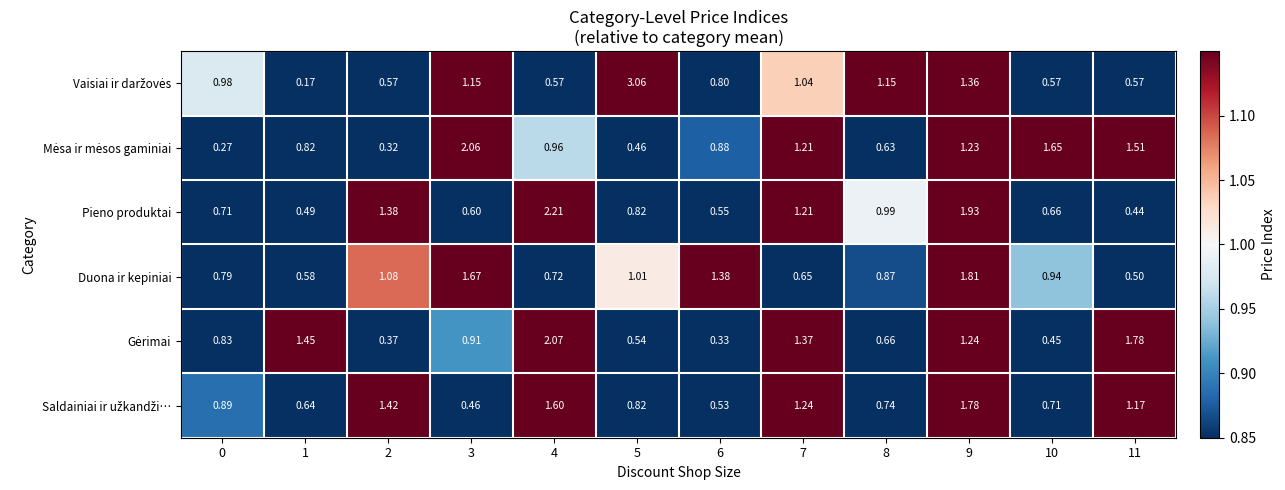

Which series changed the most between 3 and 9?

Pieno produktai